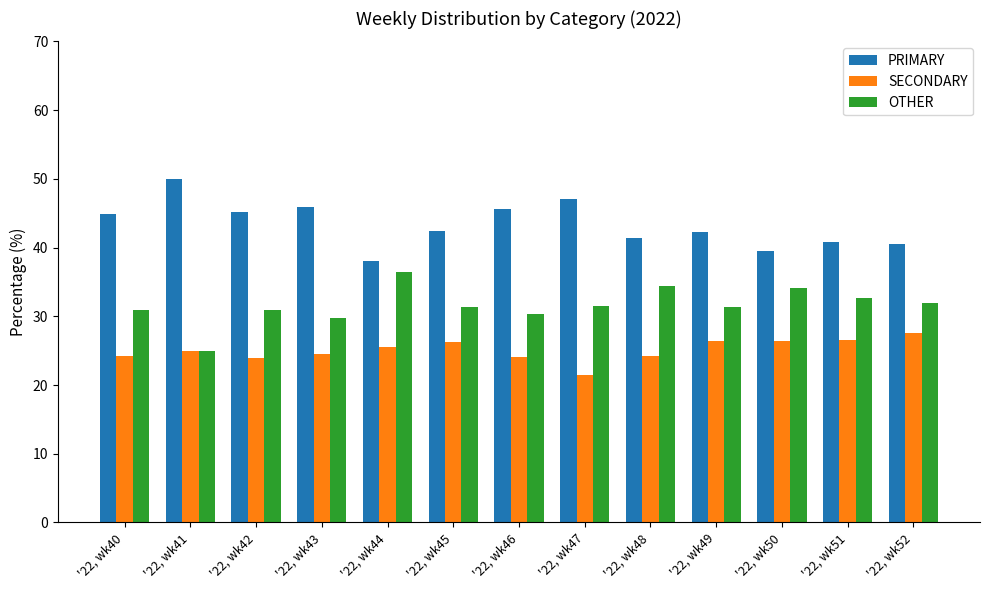

What are all the series names shown in the legend?

PRIMARY, SECONDARY, OTHER